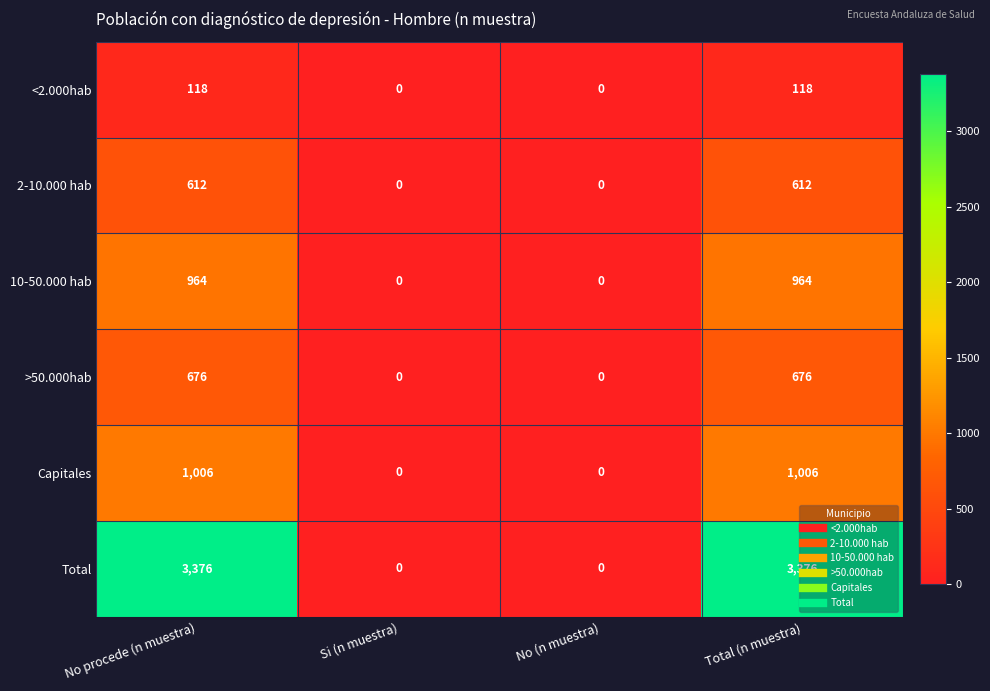

How many 10-50.000 hab values are between 0 and 964?

4